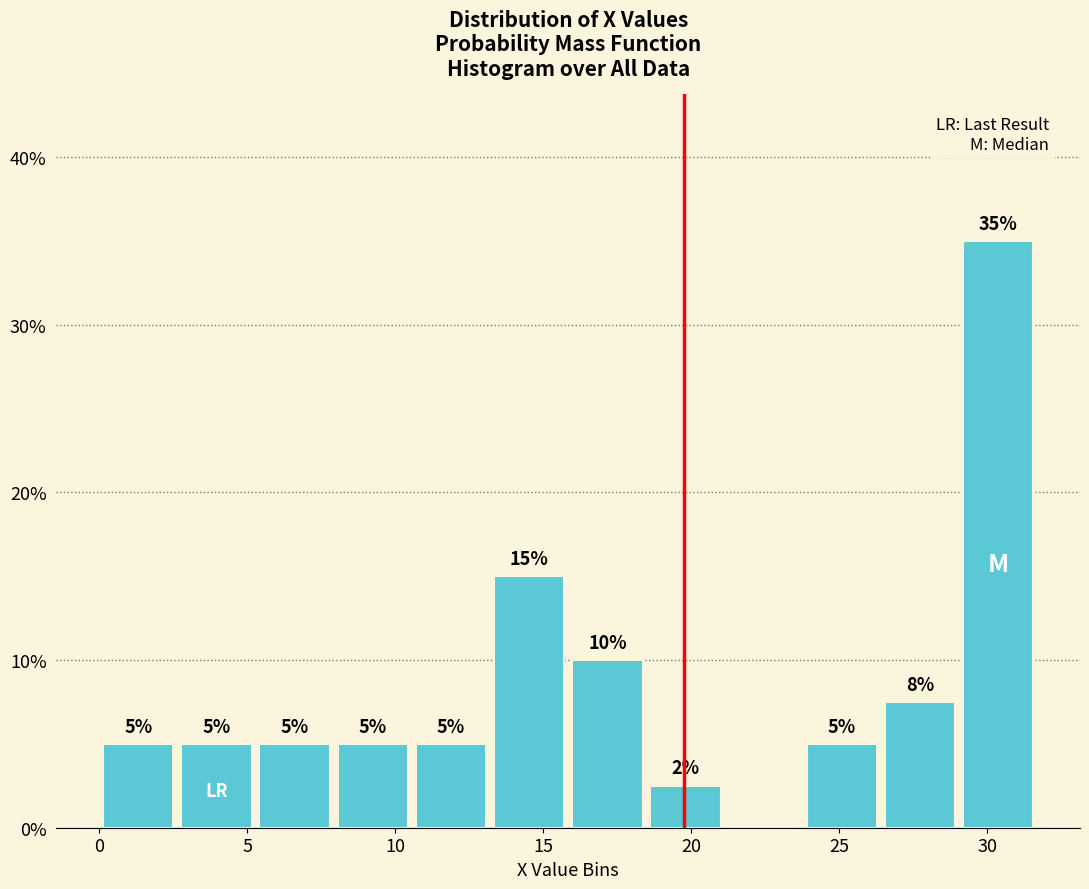

Over which range of the x-axis is the bar tallest?

29.0 to 31.5